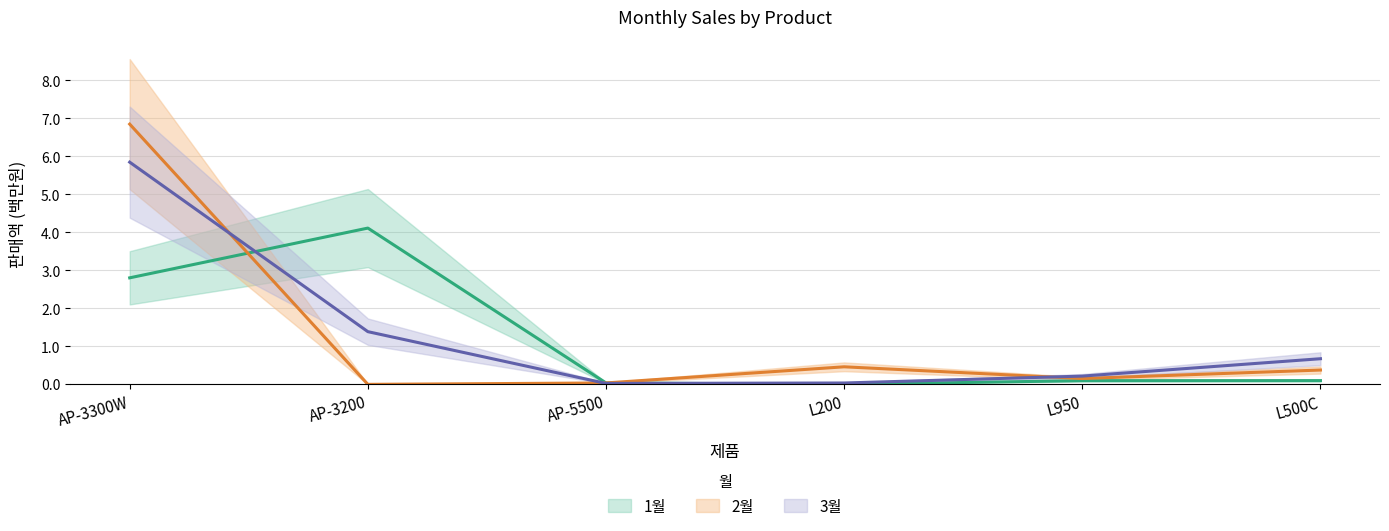

How many distinct data groups are displayed?

3